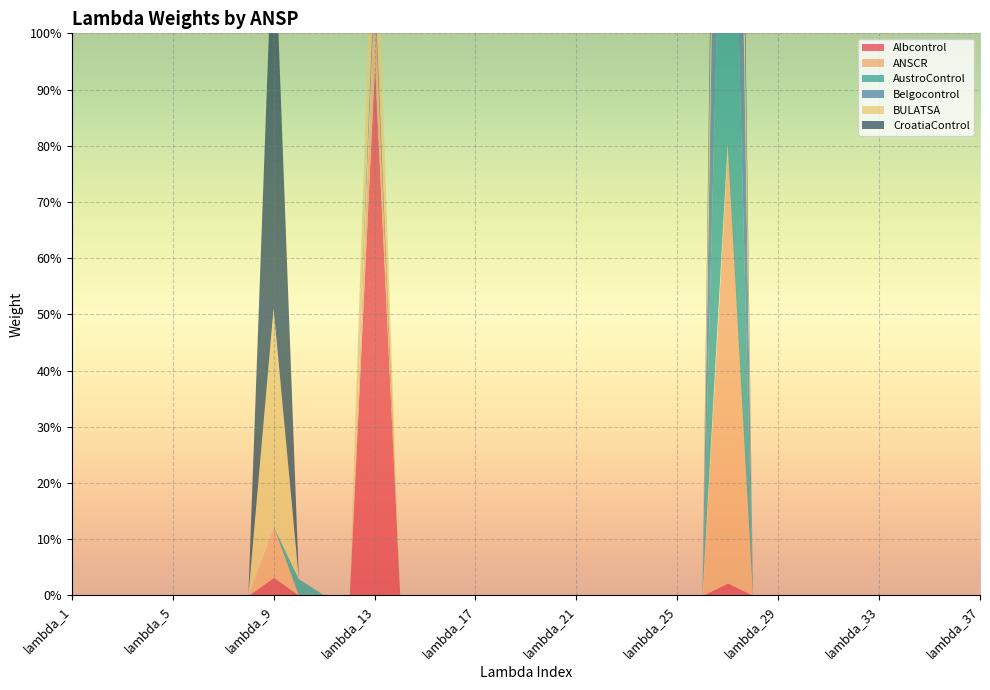

True or false: Belgocontrol and CroatiaControl cross at least once.

False